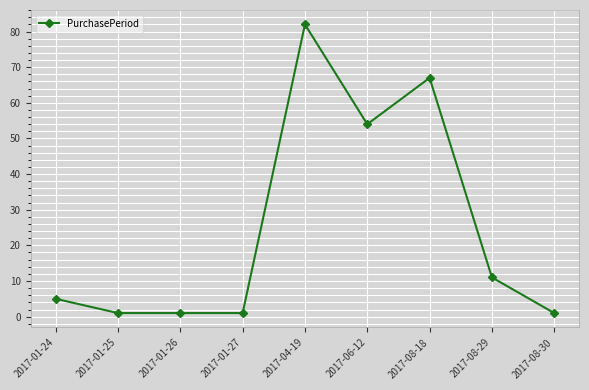

Which label corresponds to the largest value in the chart?

2017-04-19